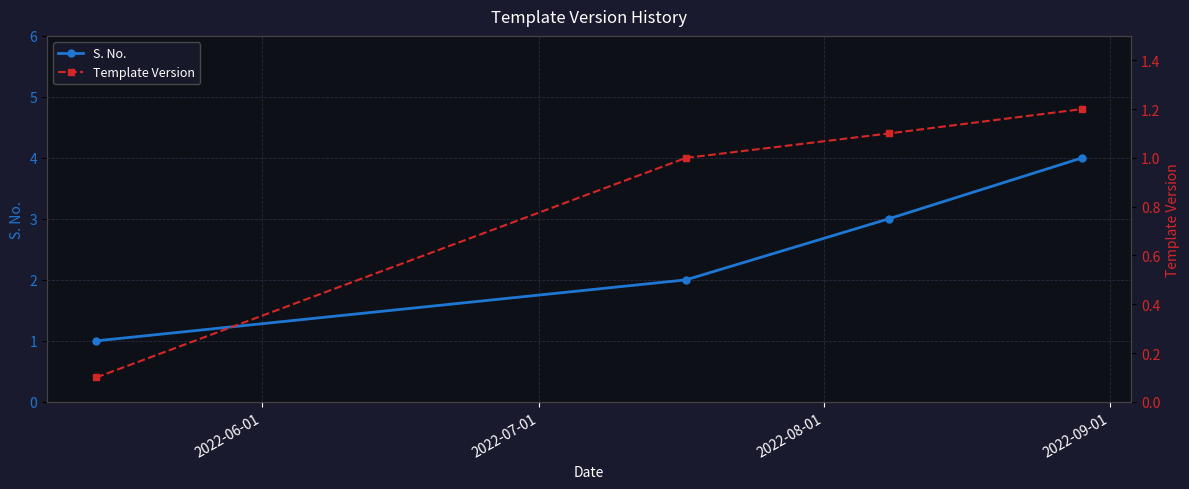

How many lines are shown in the chart?

2